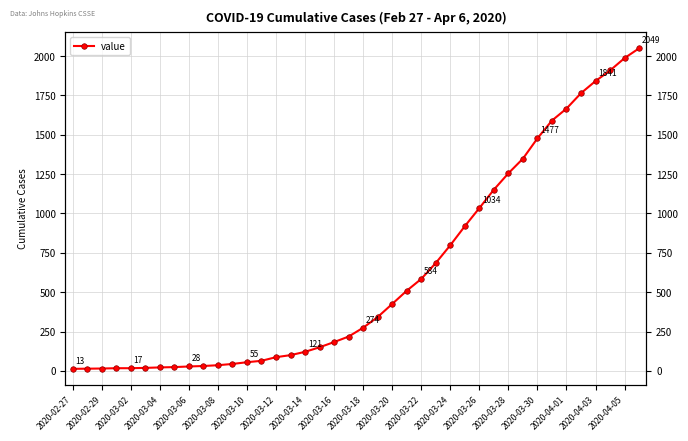

What is the minimum value shown in the chart?

13